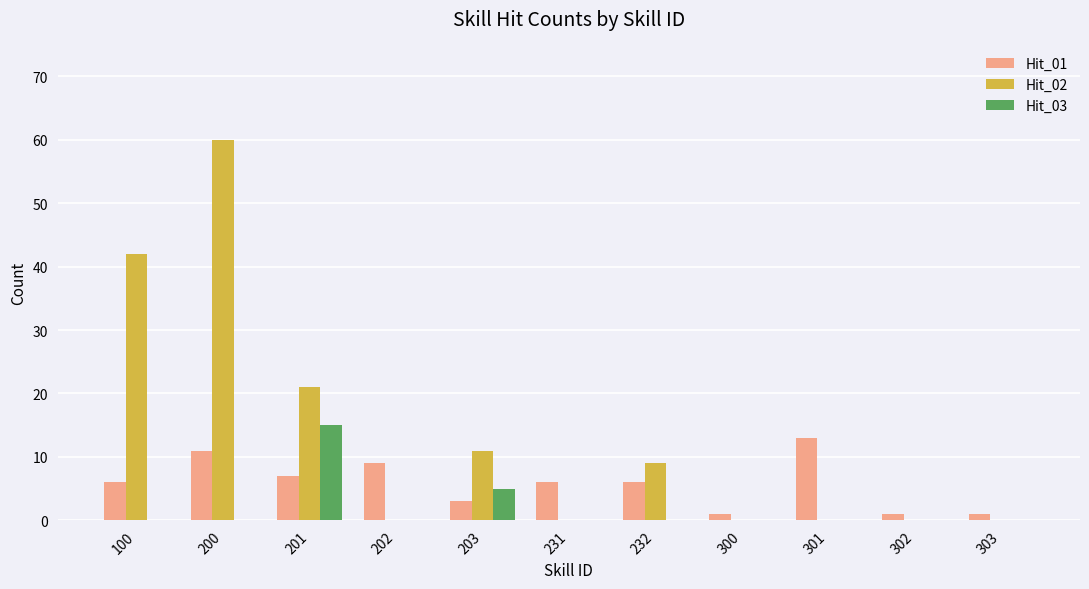

Reading left to right, transcribe all the data shown in this chart.

Hit_01: 100=6	200=11	201=7	202=9	203=3	231=6	232=6	300=1	301=13	302=1	303=1
Hit_02: 100=42	200=60	201=21	202=0	203=11	231=0	232=9	300=0	301=0	302=0	303=0
Hit_03: 100=0	200=0	201=15	202=0	203=5	231=0	232=0	300=0	301=0	302=0	303=0